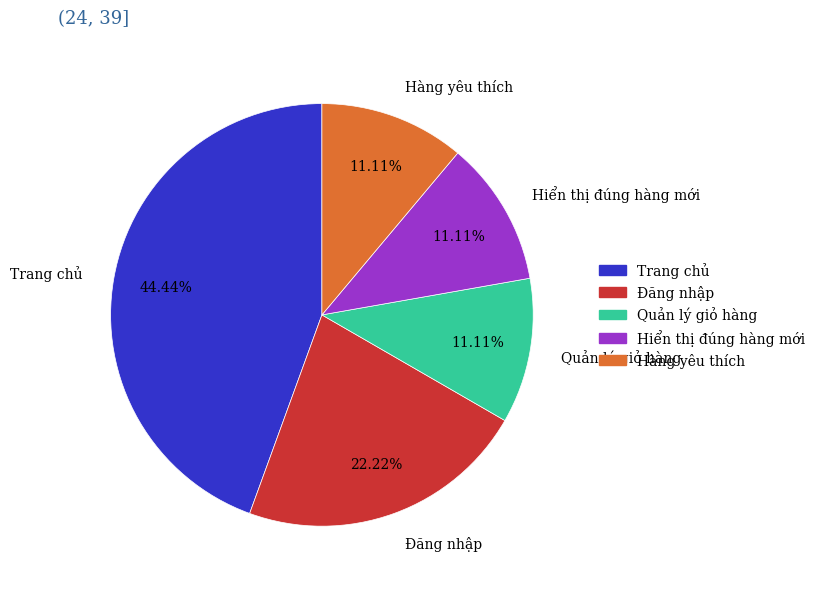

To the nearest percent, what percentage of the pie is Đăng nhập?

22%